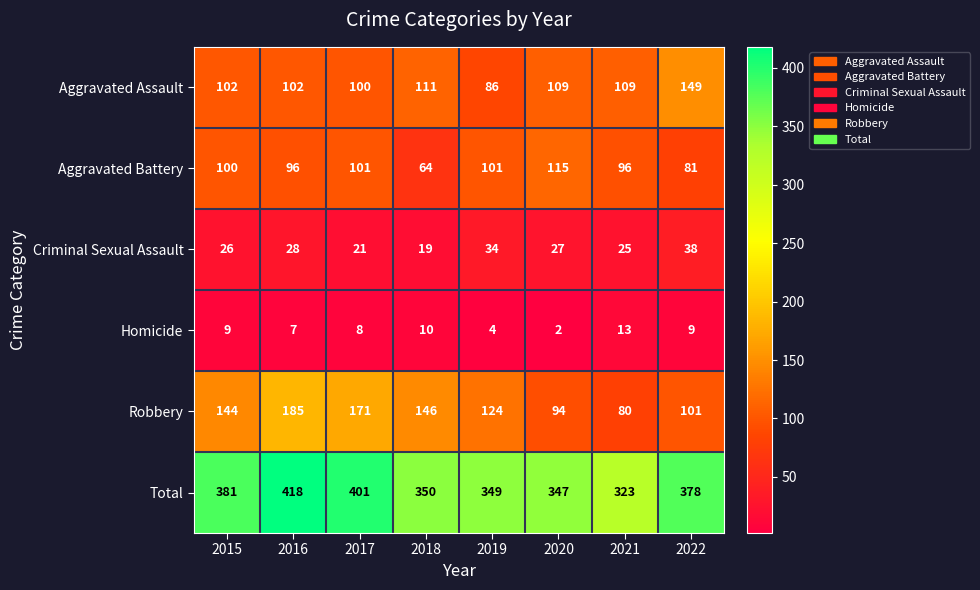

What is the difference between the Total values at 2019 and 2015?

32